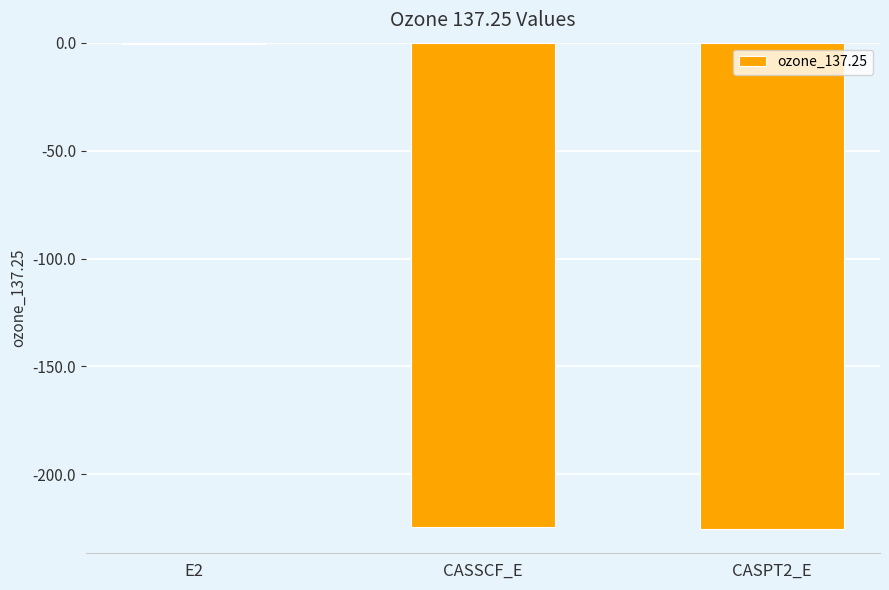

Read the value at CASSCF_E.

-224.6